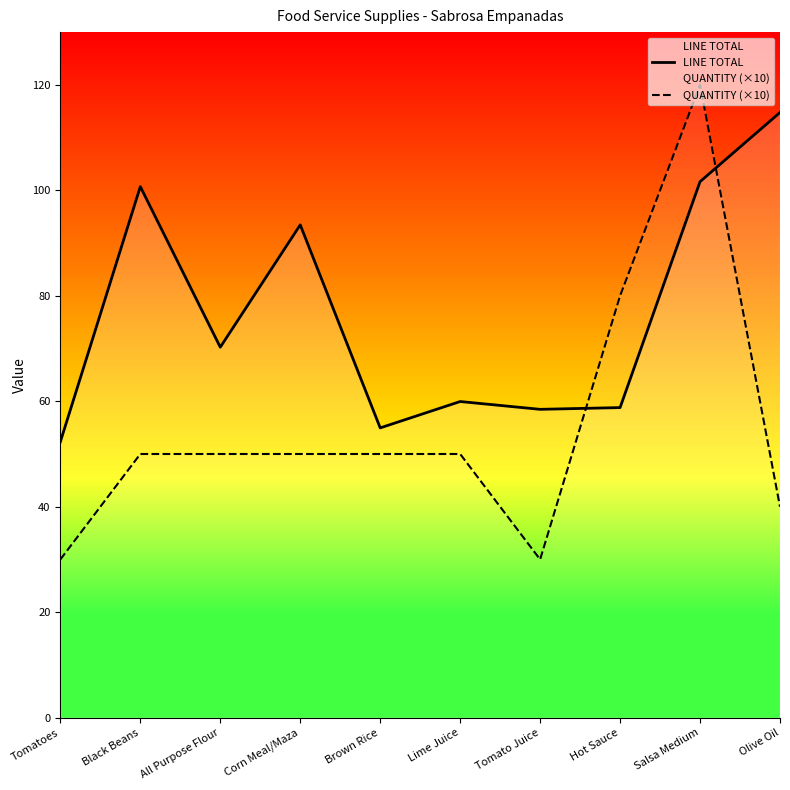

The value of LINE TOTAL at Black Beans is 100.7. True or false?

True